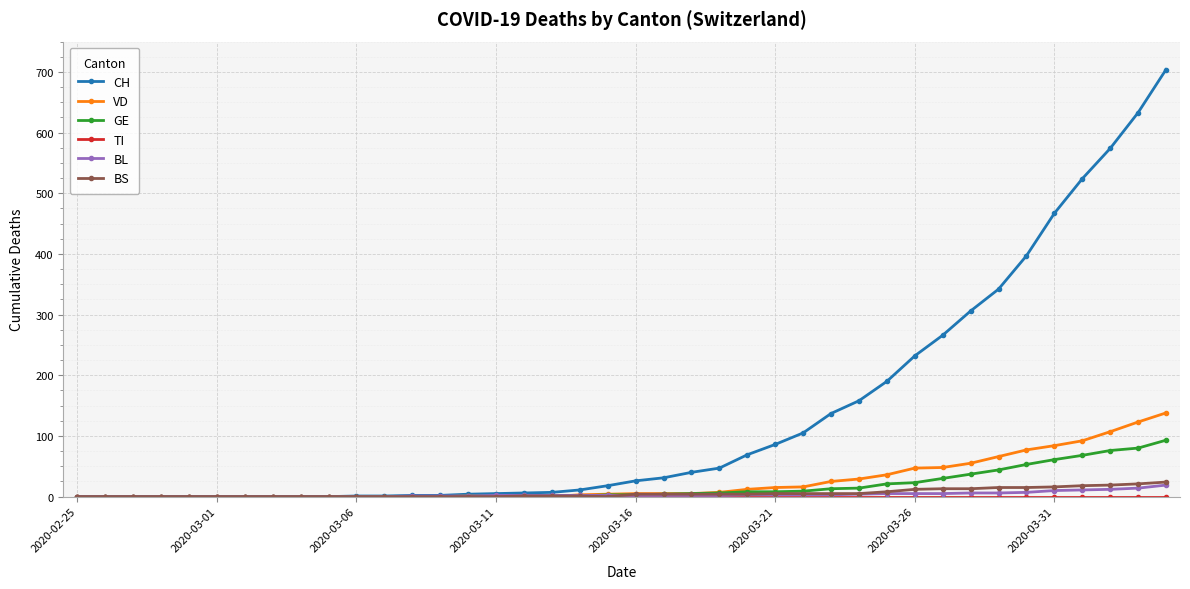

What is the average value of the CH series?

135